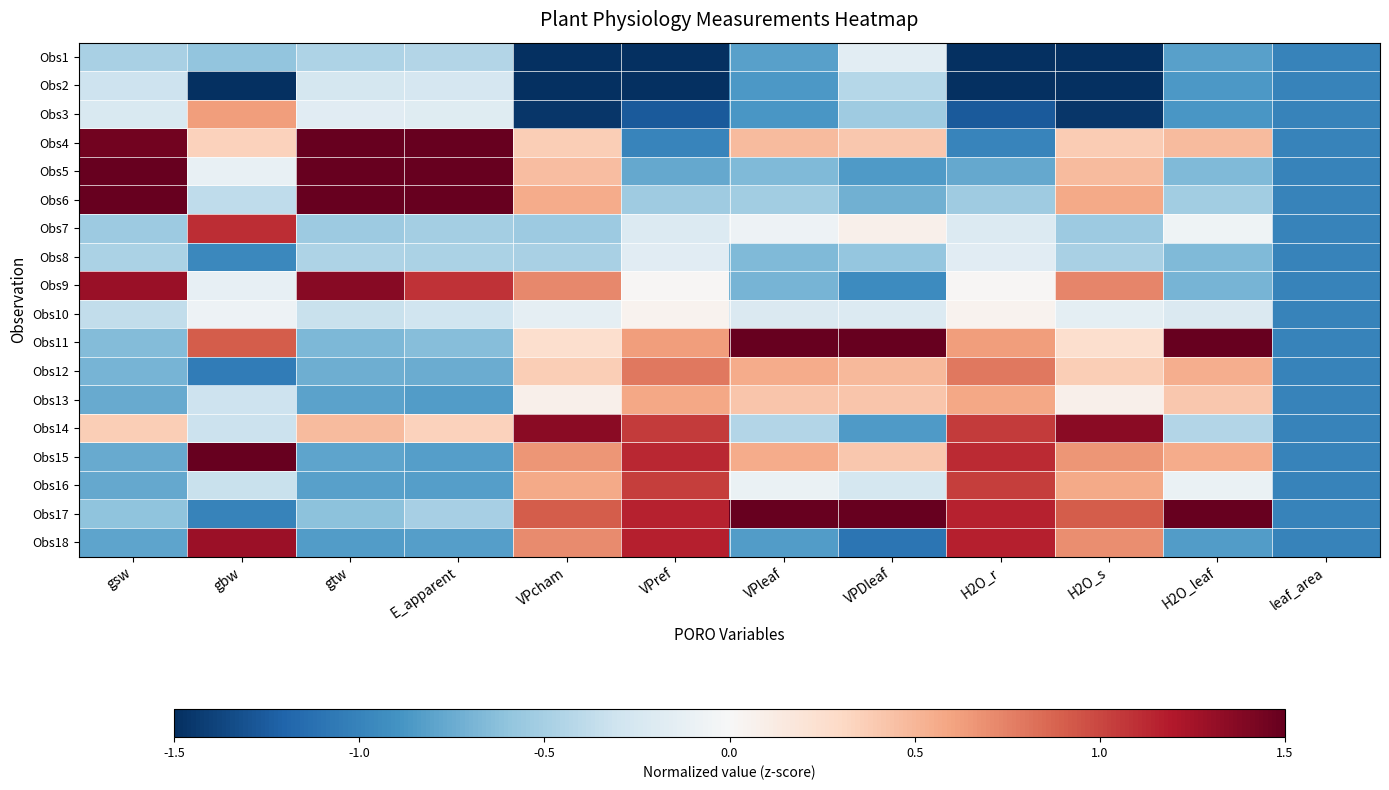

Rank the series at H2O_r from highest to lowest value.

Obs18, Obs17, Obs15, Obs14, Obs16, Obs12, Obs11, Obs13, Obs10, Obs9, Obs8, Obs7, Obs6, Obs5, Obs4, Obs3, Obs2, Obs1